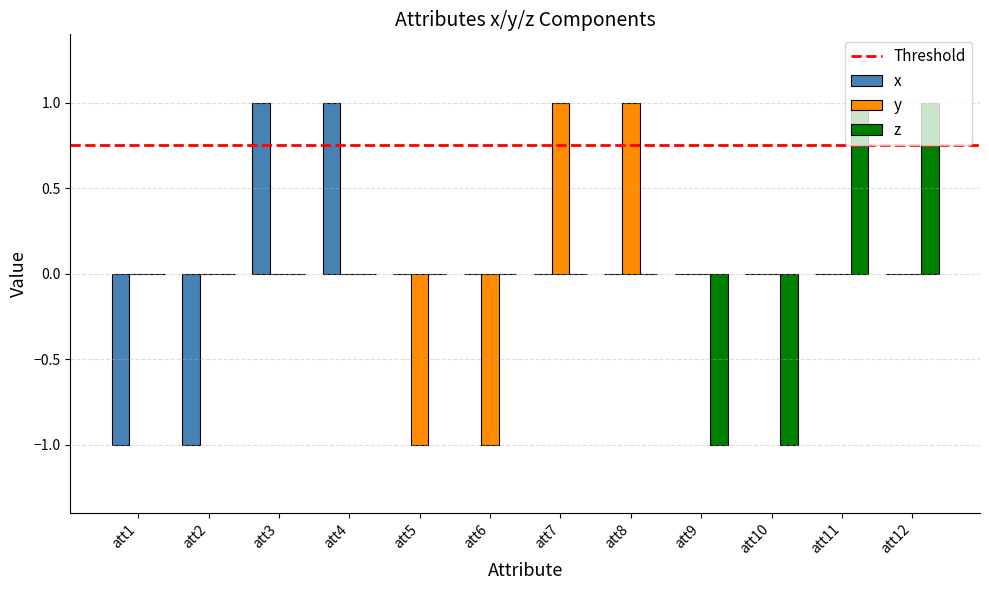

Count the z values in the range 0 to 1.

10